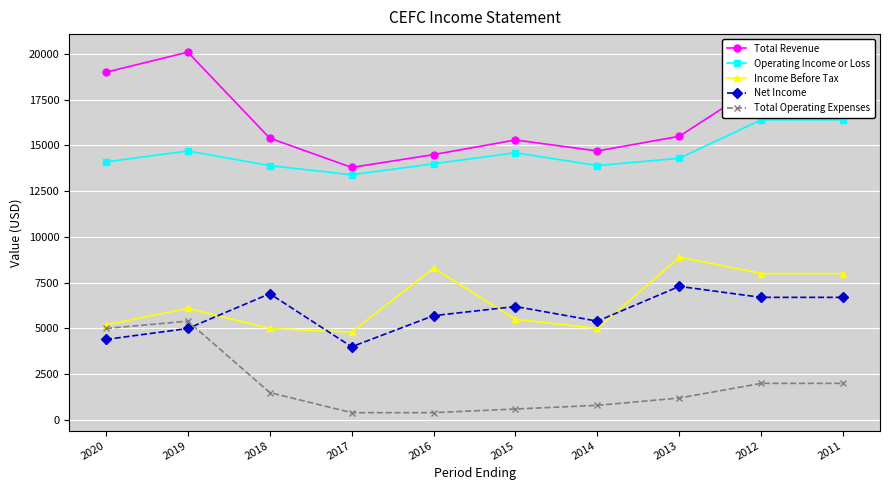

True or false: Total Revenue and Operating Income or Loss intersect in this chart.

False